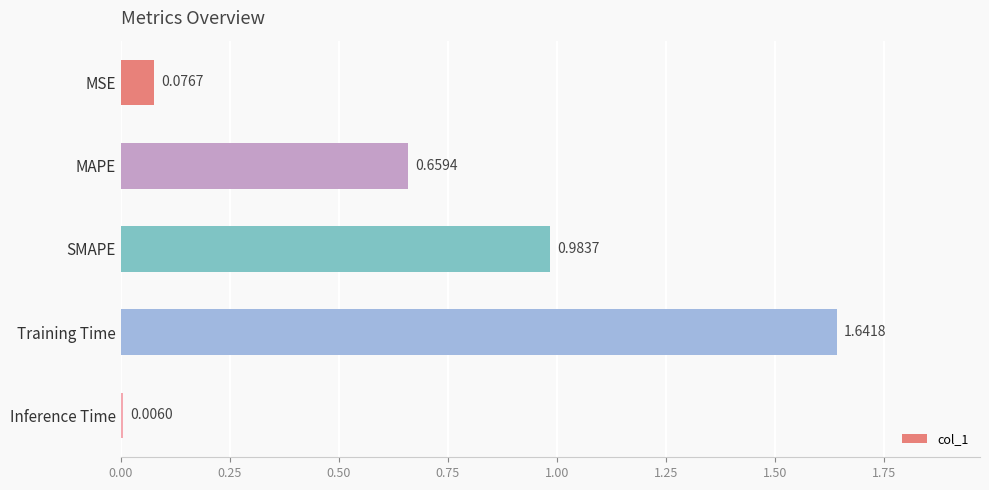

At which category does the chart reach its minimum across all series?

Inference Time